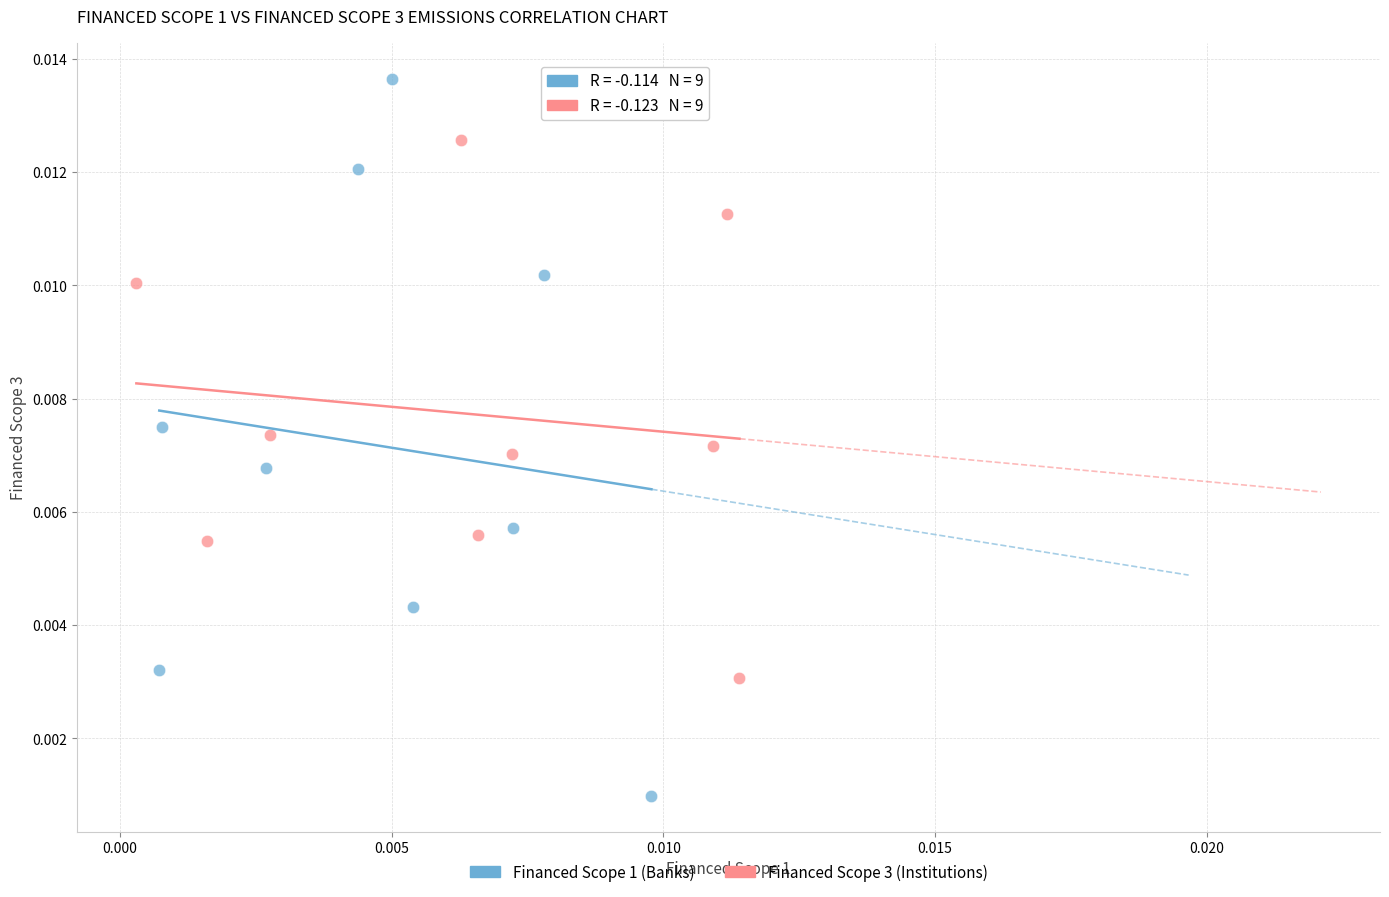

Which series has the widest spread of Y values?

Financed Scope 1 (Banks)